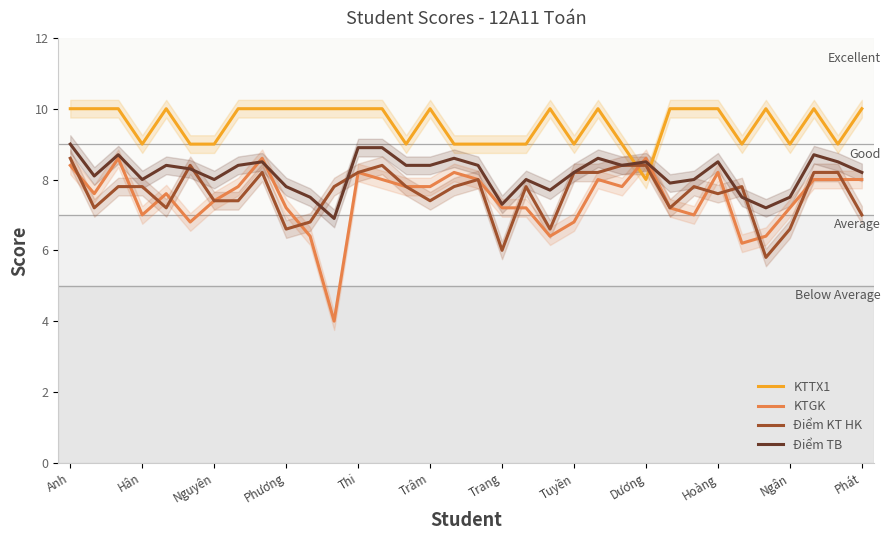

Does the chart have visible grid lines?

No